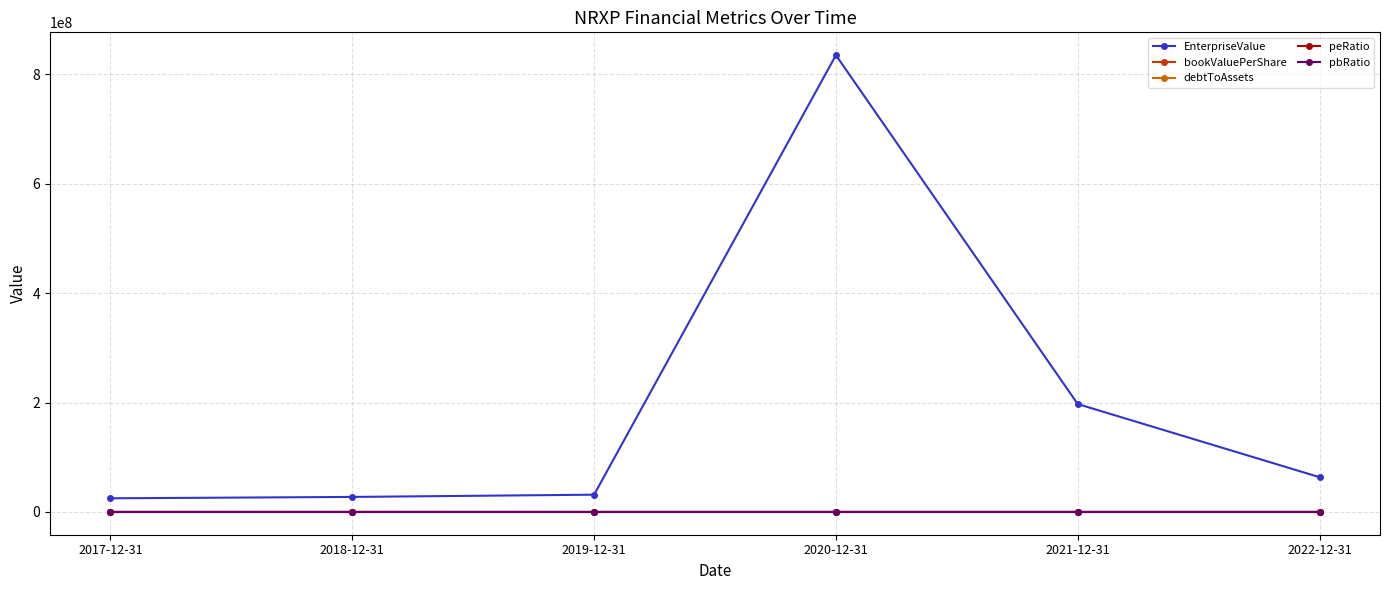

Where does the EnterpriseValue series first go above 63472132?

2020-12-31